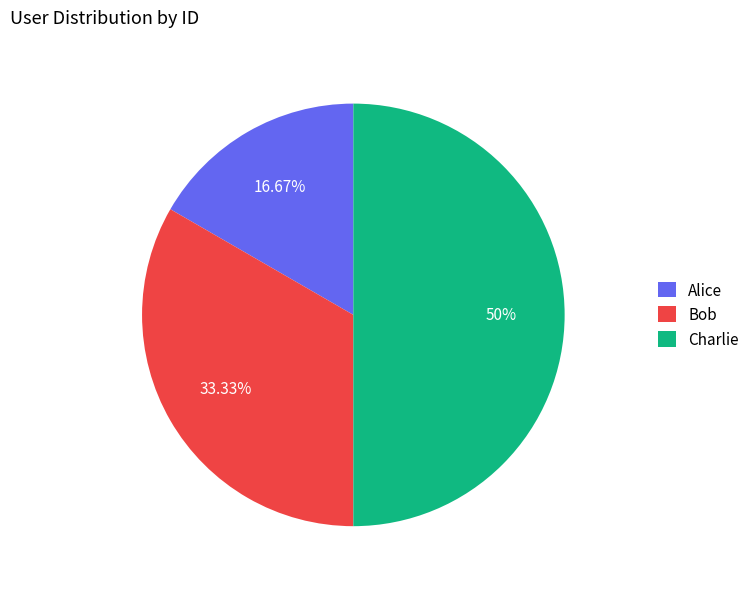

How many slices are in this pie chart?

3